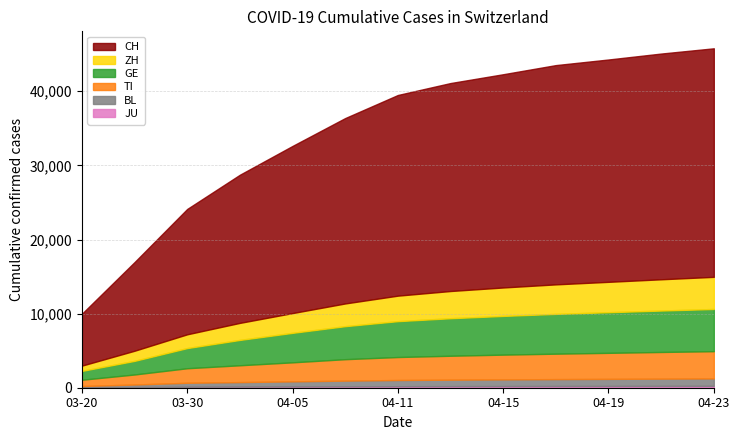

Is it true that ZH equals 3982 at 2020-04-17?

True